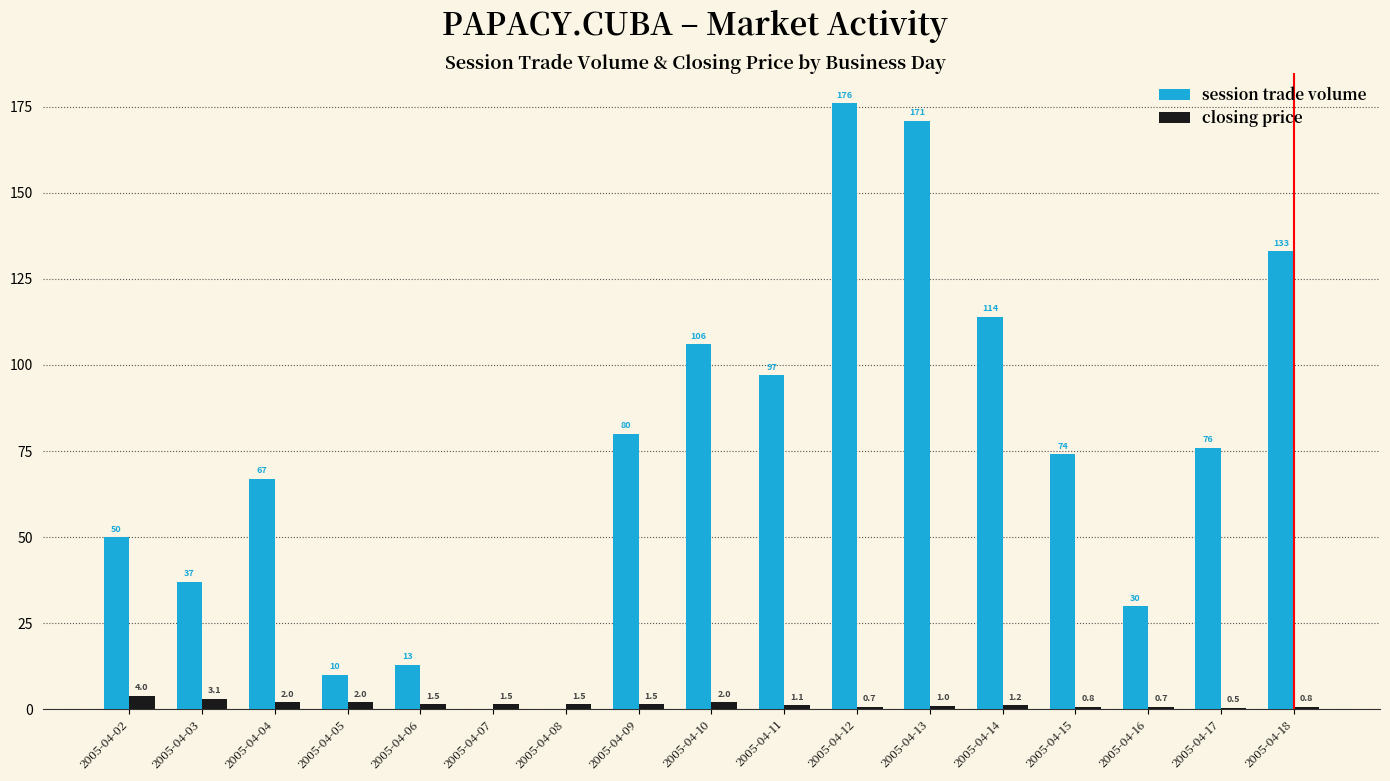

Which series has the largest range (max minus min)?

session trade volume